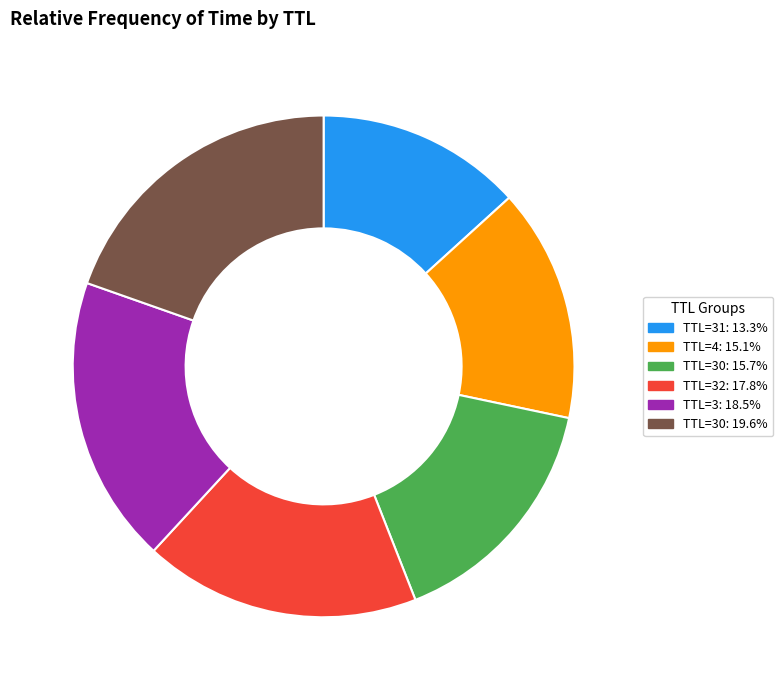

How many segments does this pie chart have?

6